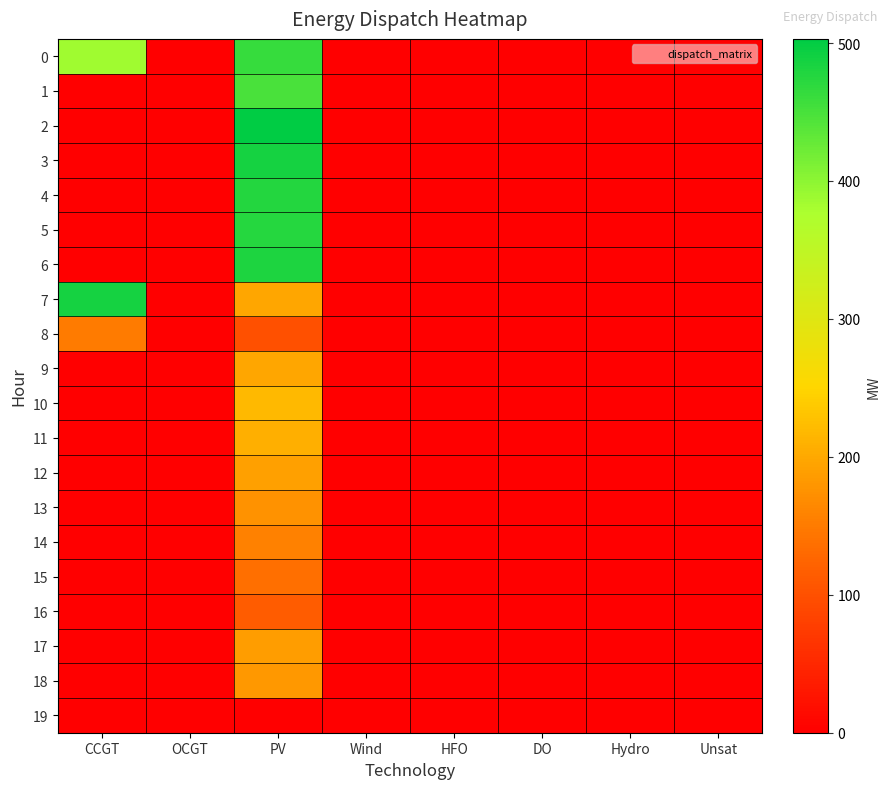

Reading left to right, list all the values displayed in this chart.

0: CCGT=387	OCGT=0	PV=463	Wind=0	HFO=0	DO=0	Hydro=0	Unsat=0
1: CCGT=0	OCGT=0	PV=449	Wind=0	HFO=0	DO=0	Hydro=0	Unsat=0
2: CCGT=0	OCGT=0	PV=503	Wind=0	HFO=0	DO=0	Hydro=0	Unsat=0
3: CCGT=0	OCGT=0	PV=486	Wind=0	HFO=0	DO=0	Hydro=0	Unsat=0
4: CCGT=0	OCGT=0	PV=476	Wind=0	HFO=0	DO=0	Hydro=0	Unsat=0
5: CCGT=0	OCGT=0	PV=475	Wind=0	HFO=0	DO=0	Hydro=0	Unsat=0
6: CCGT=0	OCGT=0	PV=480	Wind=0	HFO=0	DO=0	Hydro=0	Unsat=0
7: CCGT=487	OCGT=0	PV=198	Wind=0	HFO=0	DO=0	Hydro=0	Unsat=0
8: CCGT=150	OCGT=0	PV=100	Wind=0	HFO=0	DO=0	Hydro=0	Unsat=0
9: CCGT=0	OCGT=0	PV=198	Wind=0	HFO=0	DO=0	Hydro=0	Unsat=0
10: CCGT=0	OCGT=0	PV=220	Wind=0	HFO=0	DO=0	Hydro=0	Unsat=0
11: CCGT=0	OCGT=0	PV=207	Wind=0	HFO=0	DO=0	Hydro=0	Unsat=0
12: CCGT=0	OCGT=0	PV=192	Wind=0	HFO=0	DO=0	Hydro=0	Unsat=0
13: CCGT=0	OCGT=0	PV=176	Wind=0	HFO=0	DO=0	Hydro=0	Unsat=0
14: CCGT=0	OCGT=0	PV=157	Wind=0	HFO=0	DO=0	Hydro=0	Unsat=0
15: CCGT=0	OCGT=0	PV=137	Wind=0	HFO=0	DO=0	Hydro=0	Unsat=0
16: CCGT=0	OCGT=0	PV=114	Wind=0	HFO=0	DO=0	Hydro=0	Unsat=0
17: CCGT=0	OCGT=0	PV=187	Wind=0	HFO=0	DO=0	Hydro=0	Unsat=0
18: CCGT=0	OCGT=0	PV=181	Wind=0	HFO=0	DO=0	Hydro=0	Unsat=0
19: CCGT=0	OCGT=0	PV=0	Wind=0	HFO=0	DO=0	Hydro=0	Unsat=0